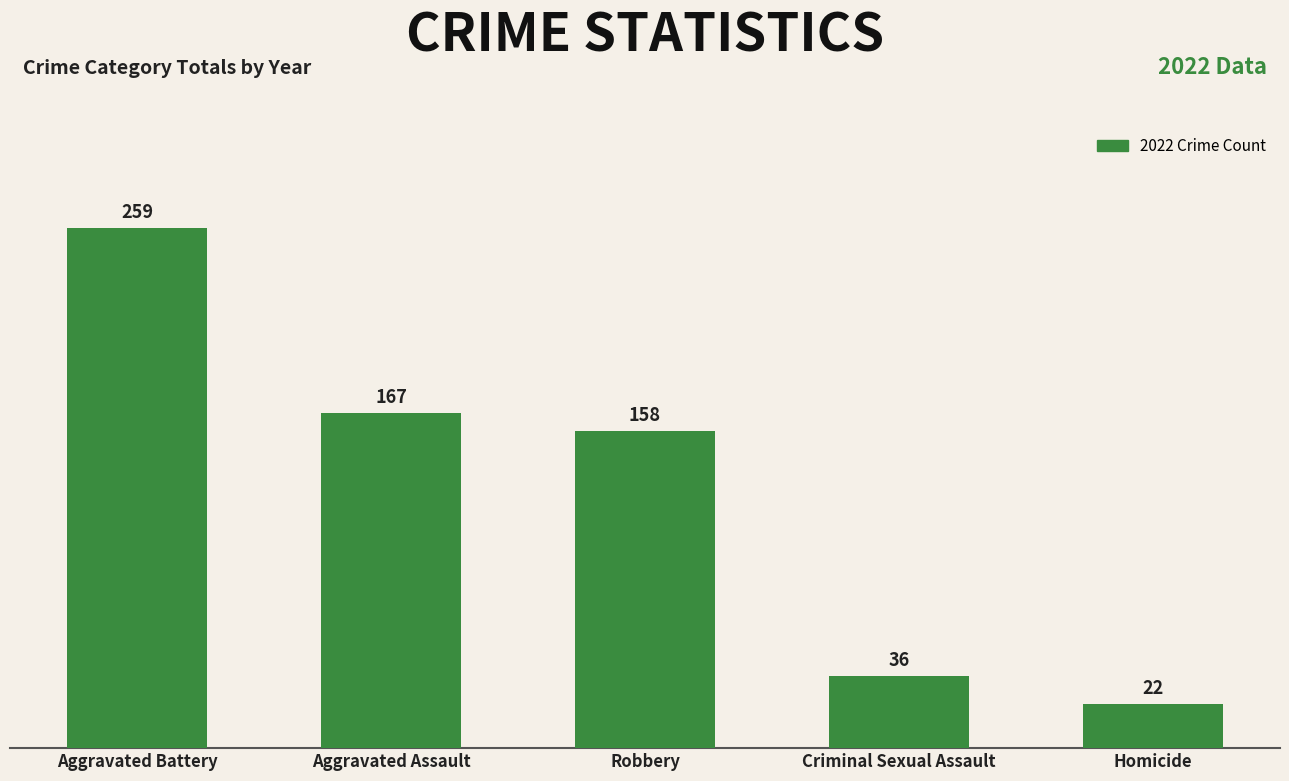

How many data points are less than 158?

2